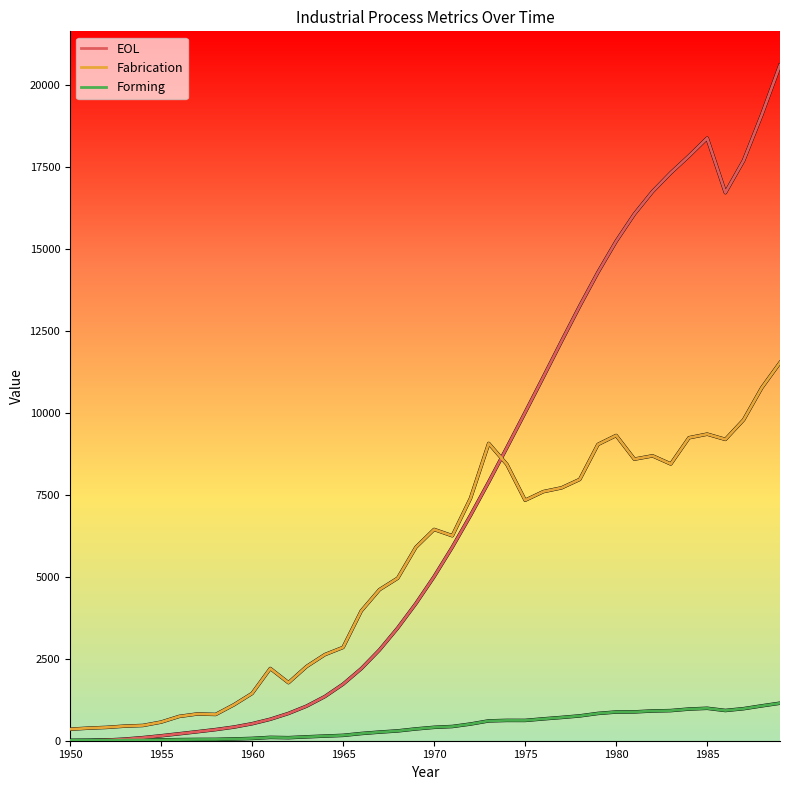

How many interior local valleys does the Forming series have?

3